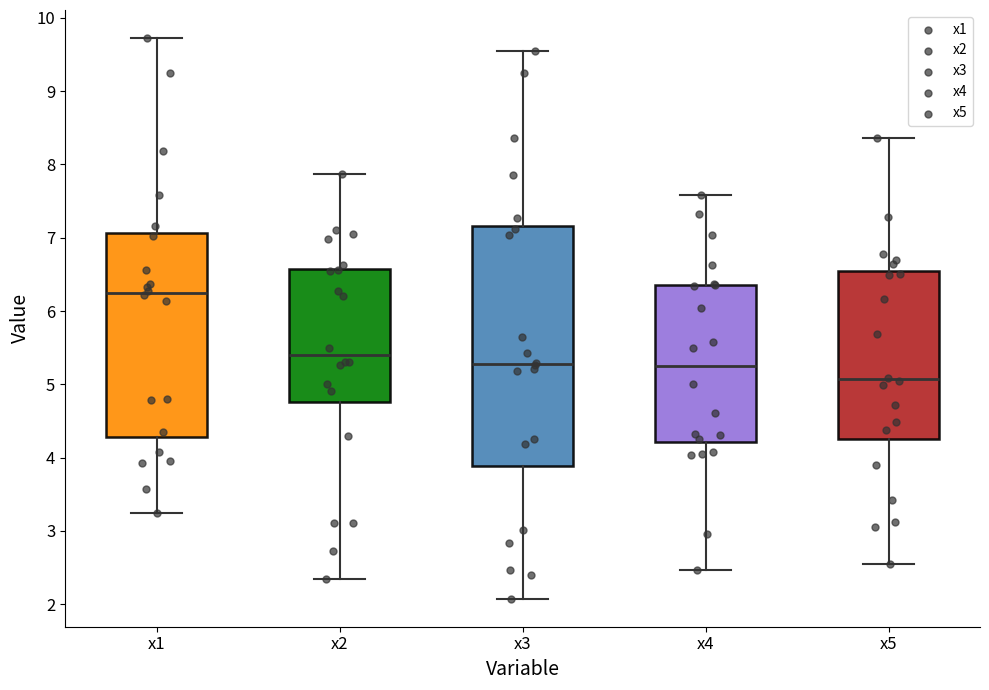

Reading left to right, transcribe this box plot: for each box, give where its median line is, the range the box spans, and where its two whiskers end, as read against the y-axis. The values are not printed on the chart, so give them approximately, as read against the axis.

x1: median 6.2, box 4.3 to 7.1, whiskers 3.2 to 9.7
x2: median 5.4, box 4.8 to 6.6, whiskers 2.3 to 7.9
x3: median 5.3, box 3.9 to 7.2, whiskers 2.1 to 9.6
x4: median 5.2, box 4.2 to 6.4, whiskers 2.5 to 7.6
x5: median 5.1, box 4.3 to 6.5, whiskers 2.5 to 8.4